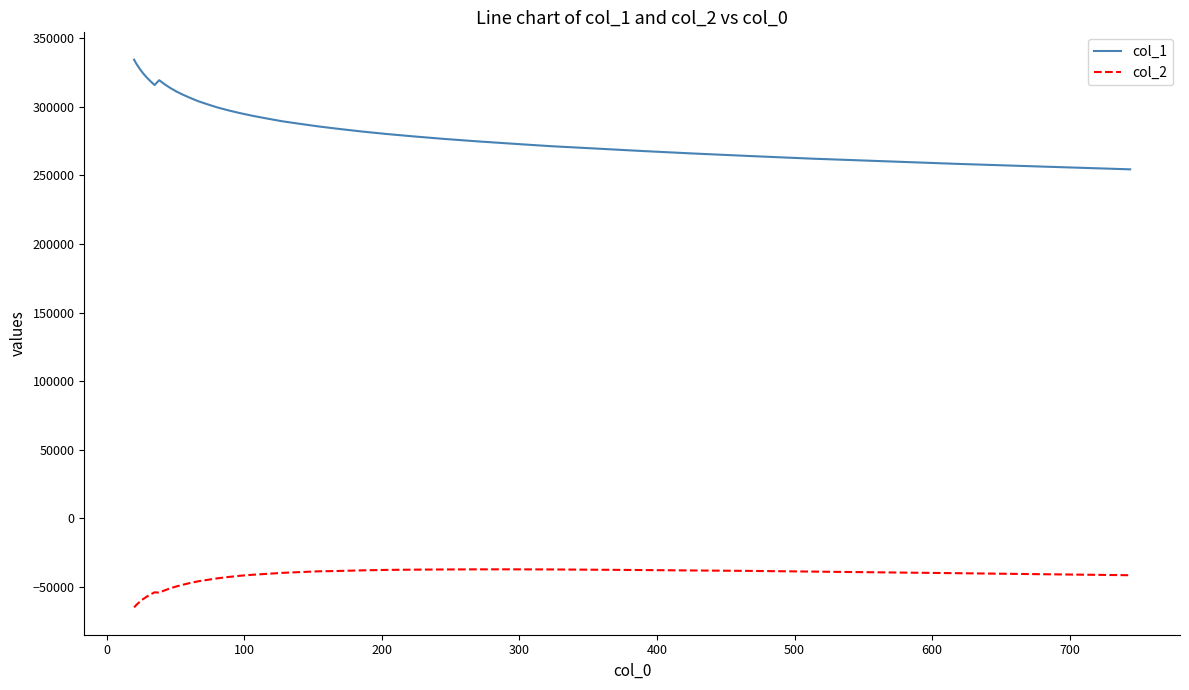

True or false: col_2 and col_1 cross at least once.

False